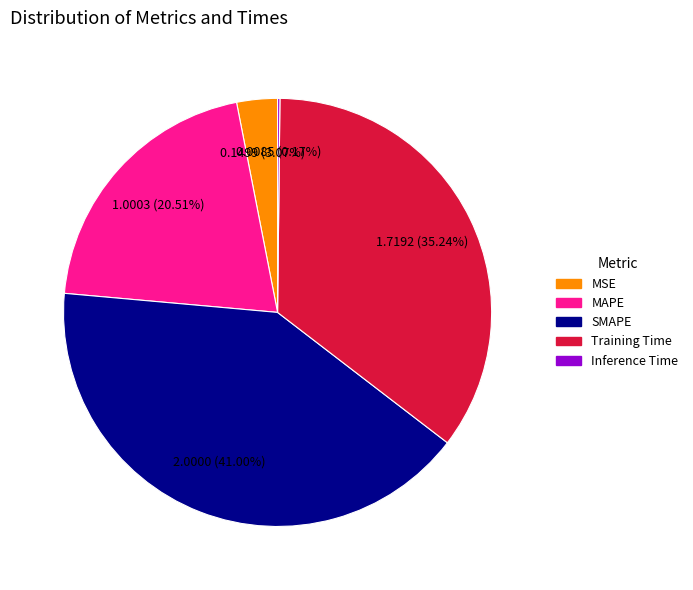

Combined, do SMAPE and Training Time account for over 50%?

Yes